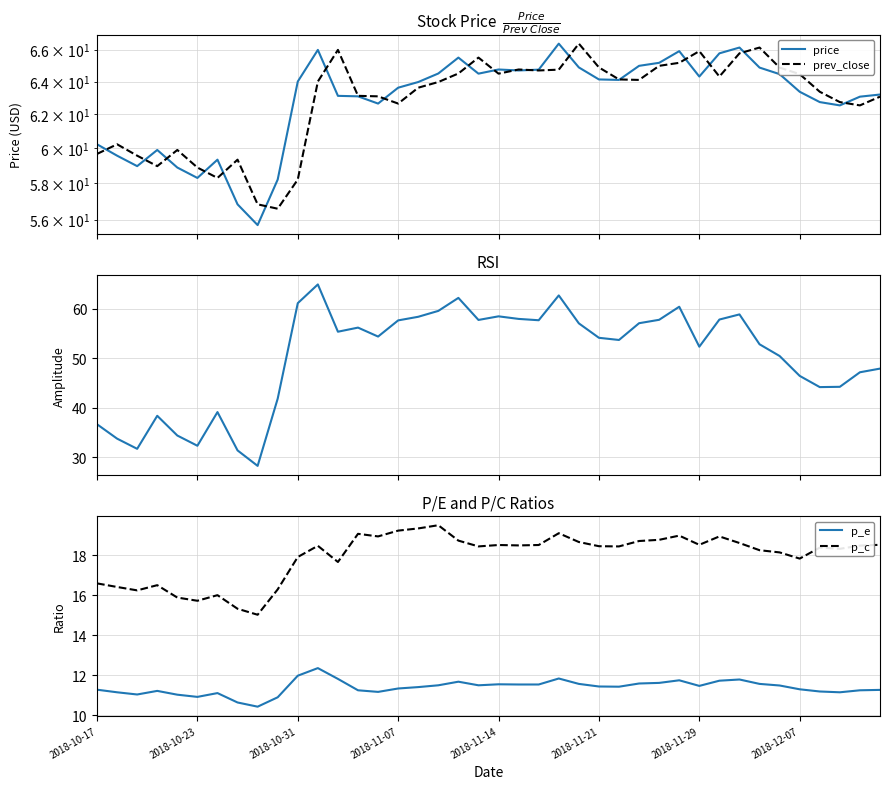

Reading right to left, extract all data points from this chart.

price: 63.2	63.1	62.5	62.7	63.4	64.5	64.9	66.1	65.8	64.3	65.9	65.2	65.0	64.1	64.1	64.9	66.4	64.7	64.7	64.8	64.5	65.5	64.5	64.0	63.6	62.6	63.1	63.1	66.0	64.0	58.2	55.7	56.8	59.3	58.3	58.9	59.9	59.0	59.6	60.2
prev_close: 63.1	62.5	62.7	63.4	64.5	64.9	66.1	65.8	64.3	65.9	65.2	65.0	64.1	64.1	64.9	66.4	64.7	64.7	64.8	64.5	65.5	64.5	64.0	63.6	62.6	63.1	63.1	66.0	64.0	58.2	56.6	56.8	59.3	58.3	58.9	59.9	59.0	59.6	60.2	59.7
rsi: 47.9	47.2	44.2	44.2	46.5	50.5	52.8	58.9	57.8	52.4	60.4	57.8	57.1	53.7	54.1	57.1	62.7	57.7	58.0	58.5	57.8	62.2	59.6	58.4	57.7	54.4	56.2	55.4	64.9	61.1	41.9	28.2	31.4	39.1	32.3	34.4	38.4	31.7	33.8	36.7
p_e: 11.3	11.2	11.1	11.2	11.3	11.5	11.6	11.8	11.7	11.5	11.7	11.6	11.6	11.4	11.4	11.6	11.8	11.5	11.5	11.5	11.5	11.7	11.5	11.4	11.3	11.2	11.2	11.8	12.3	12.0	10.9	10.4	10.6	11.1	10.9	11.0	11.2	11.0	11.1	11.3
p_c: 18.5	18.5	18.3	18.4	17.8	18.1	18.2	18.6	18.9	18.5	19.0	18.8	18.7	18.4	18.4	18.7	19.1	18.5	18.5	18.5	18.4	18.7	19.5	19.3	19.2	18.9	19.1	17.7	18.5	17.9	16.3	15.0	15.3	16.0	15.7	15.9	16.5	16.2	16.4	16.6